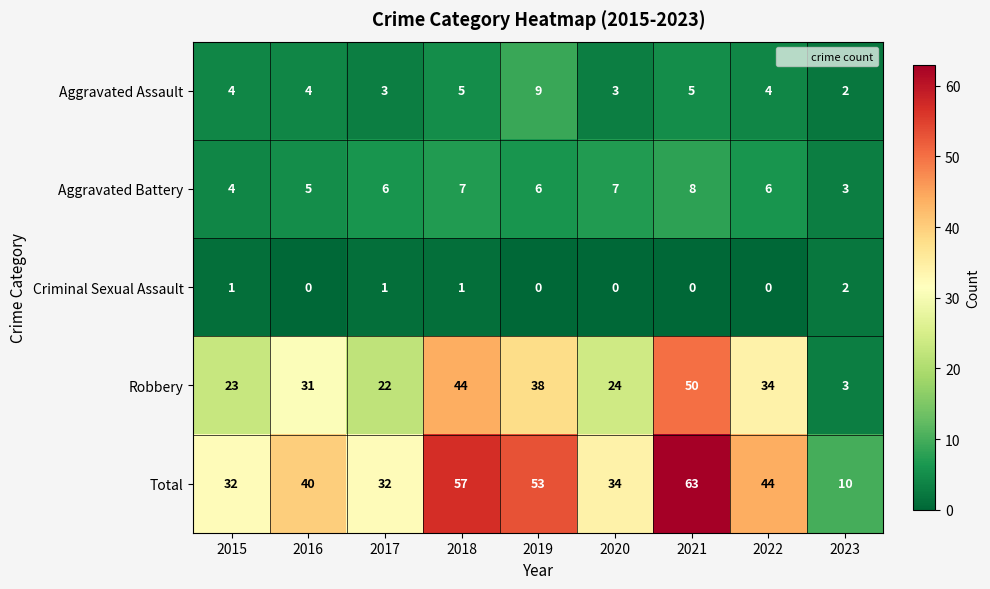

What is the sum of all Robbery values?

269